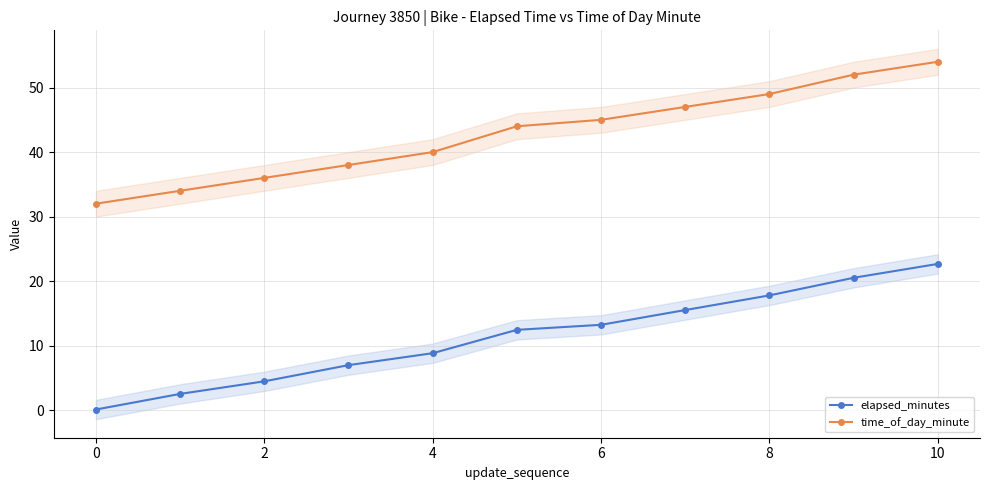

How many data points in elapsed_minutes are above 12?

6